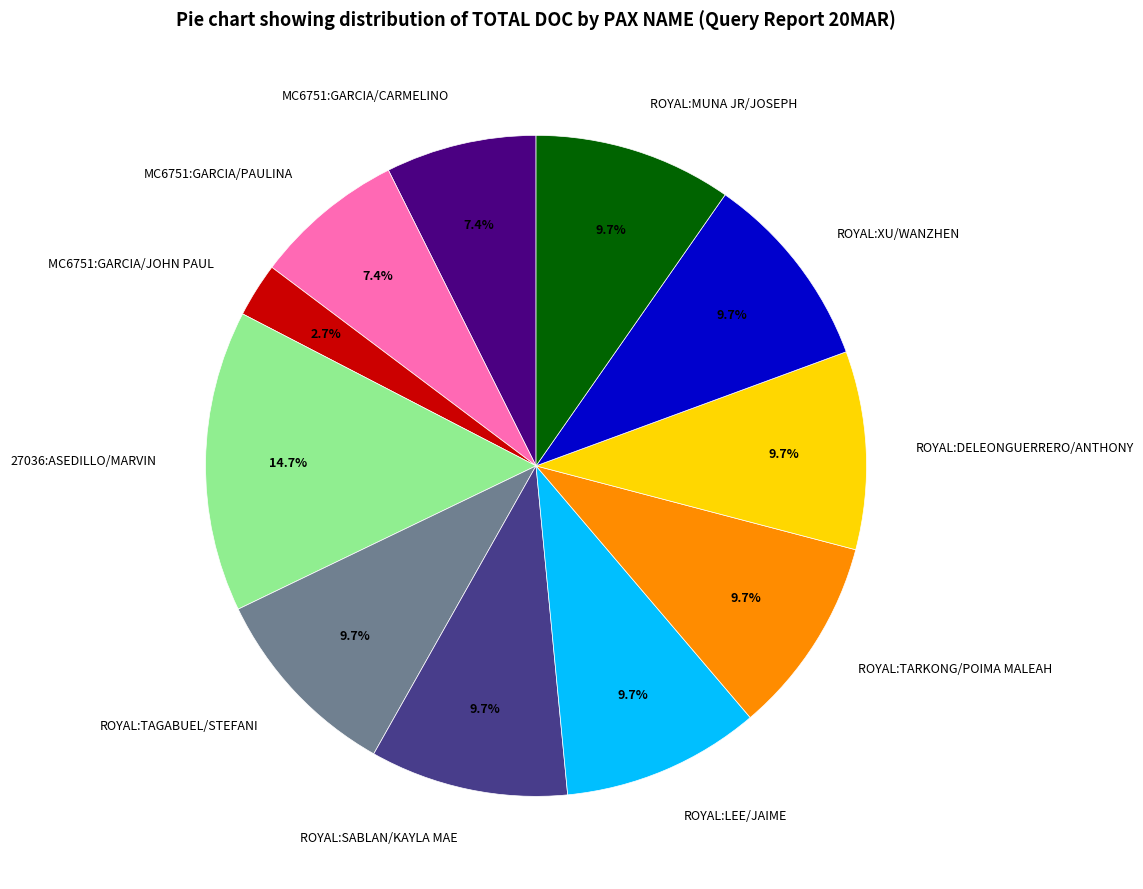

Combined, what portion of the pie is ROYAL:DELEONGUERRERO/ANTHONY and ROYAL:SABLAN/KAYLA MAE?

19.4%